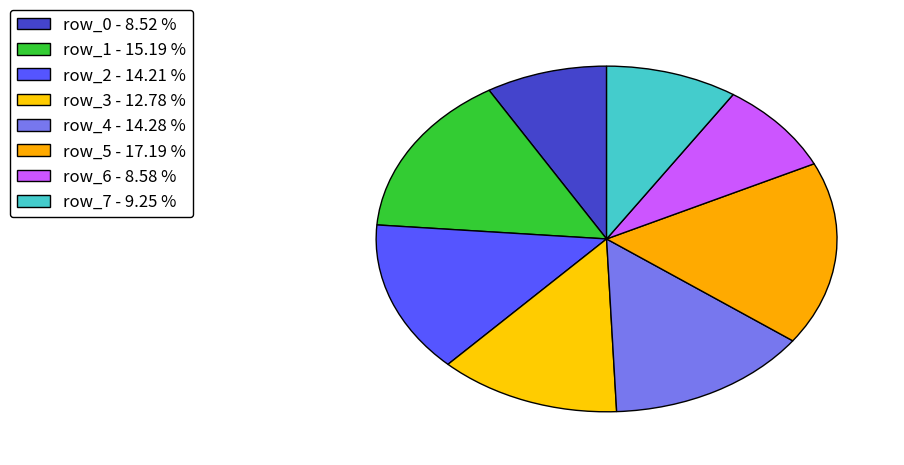

Is row_2 the majority of the pie?

No